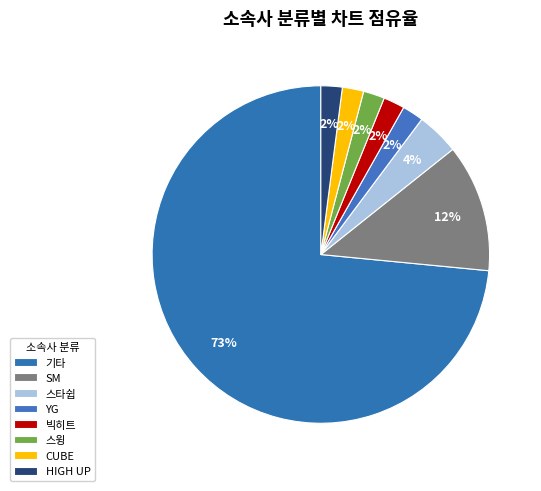

Approximately how many times larger is the value at 빅히트 compared to CUBE?

1.0